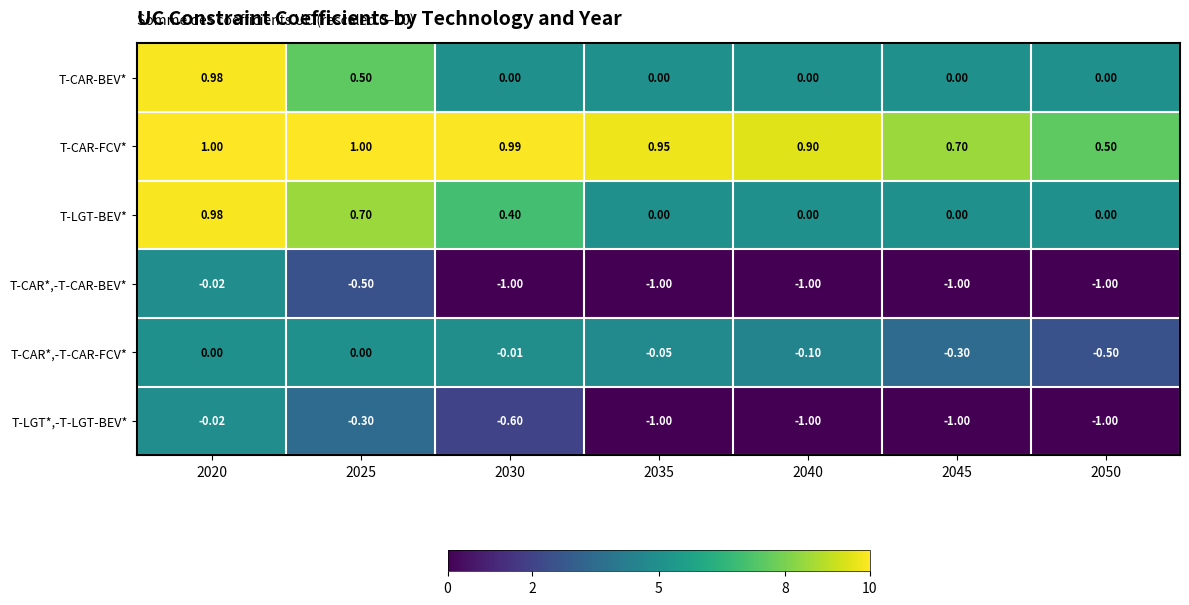

Is the value of T-LGT*,-T-LGT-BEV* at 2045 greater than the value of T-LGT-BEV* at 2035?

No